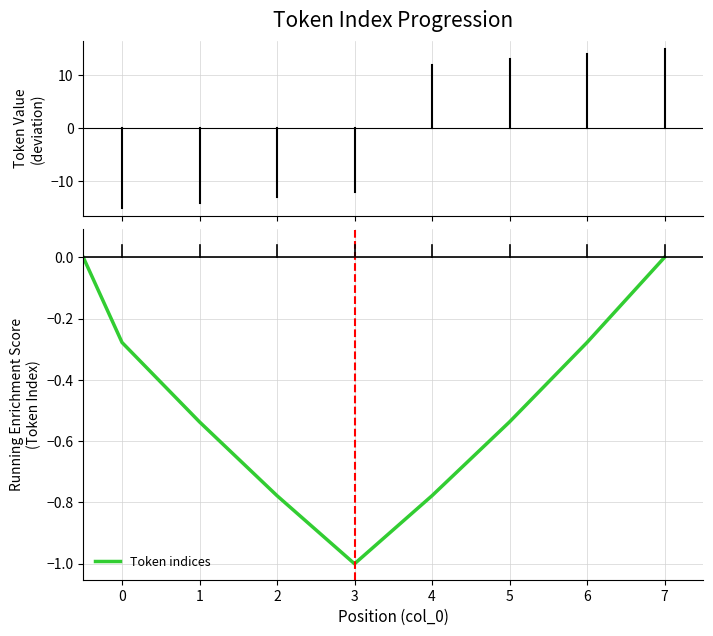

What is the difference between the maximum and minimum values?

1.0